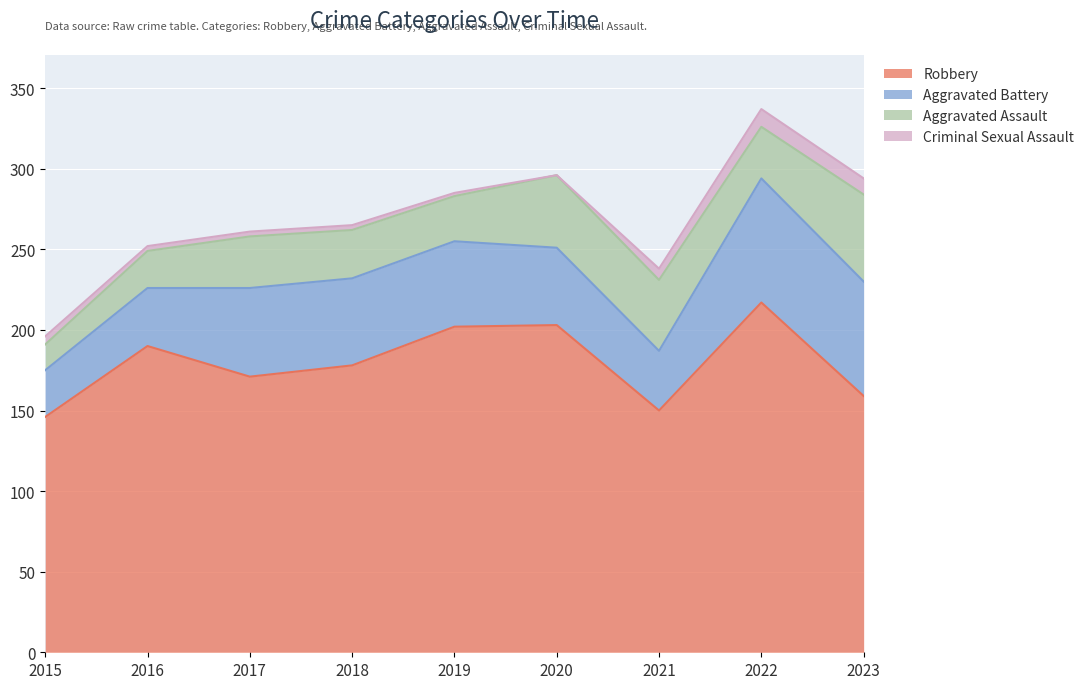

Where is the first local minimum for Aggravated Battery?

2021